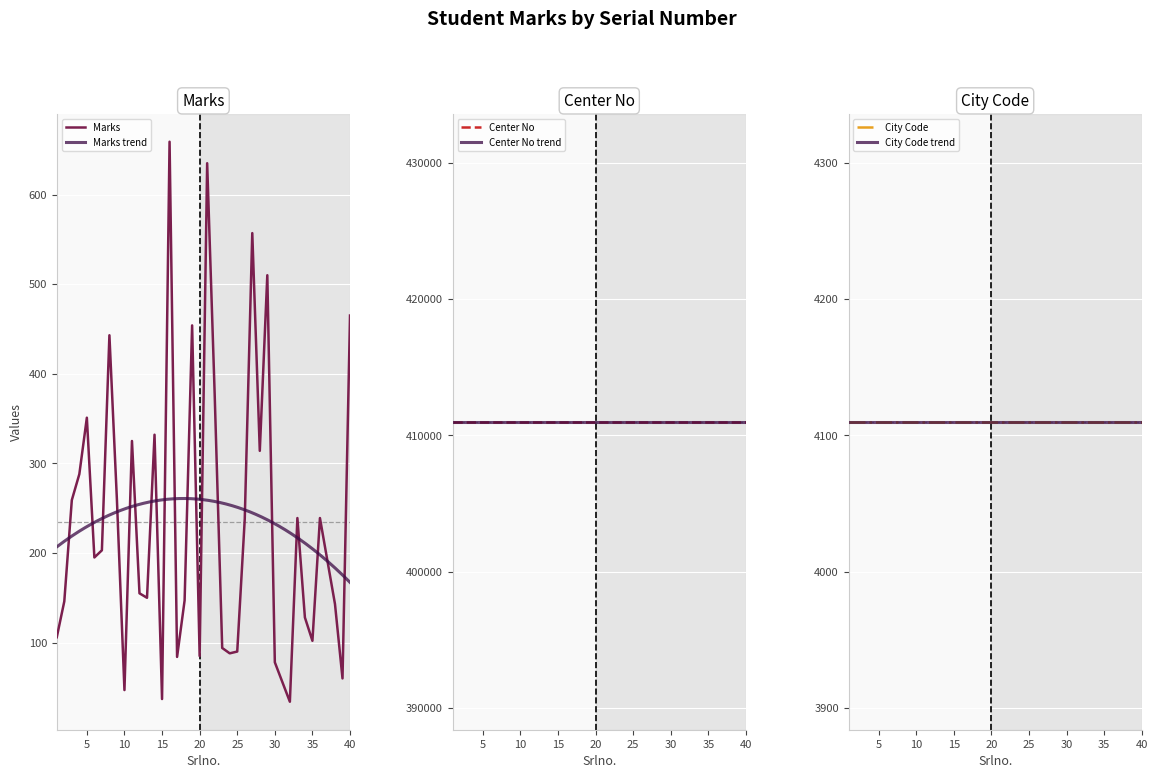

At 35, list the series in order from smallest to largest.

Marks, City Code, Center No